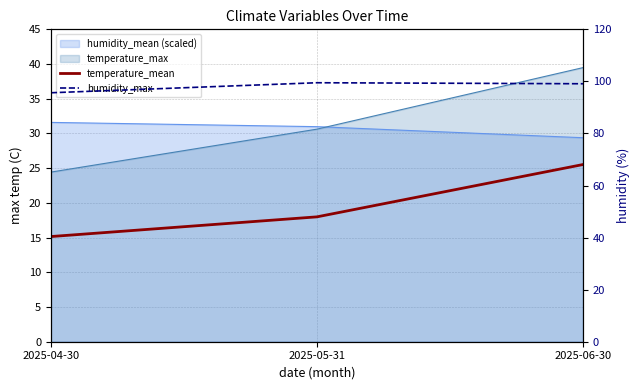

How many lines are shown in the chart?

2